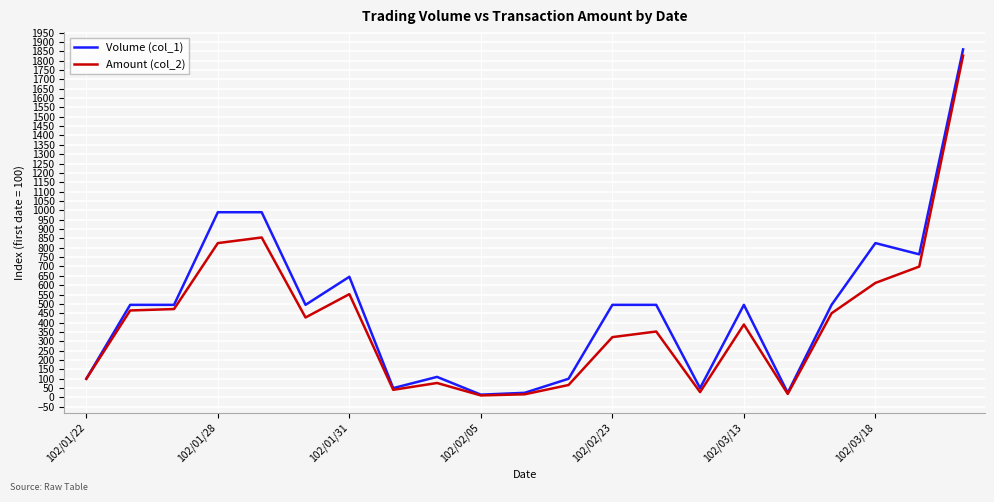

Which series has the widest spread of values?

Volume (col_1)